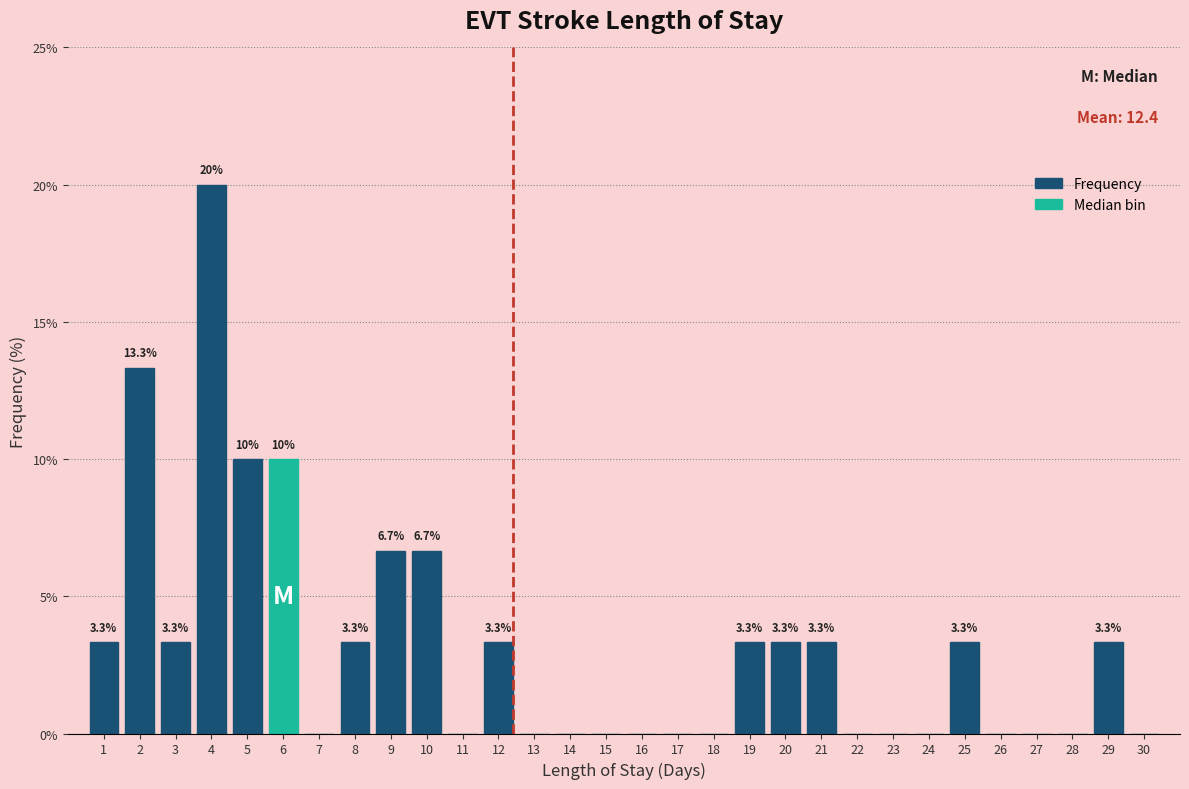

Reading right to left, what are all the values shown in this chart?

30=0.0	29=3.3	28=0.0	27=0.0	26=0.0	25=3.3	24=0.0	23=0.0	22=0.0	21=3.3	20=3.3	19=3.3	18=0.0	17=0.0	16=0.0	15=0.0	14=0.0	13=0.0	12=3.3	11=0.0	10=6.7	9=6.7	8=3.3	7=0.0	6=10.0	5=10.0	4=20.0	3=3.3	2=13.3	1=3.3